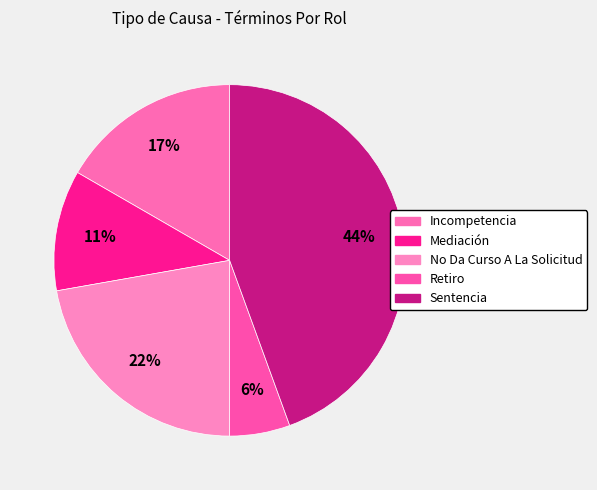

How many segments does this pie chart have?

5